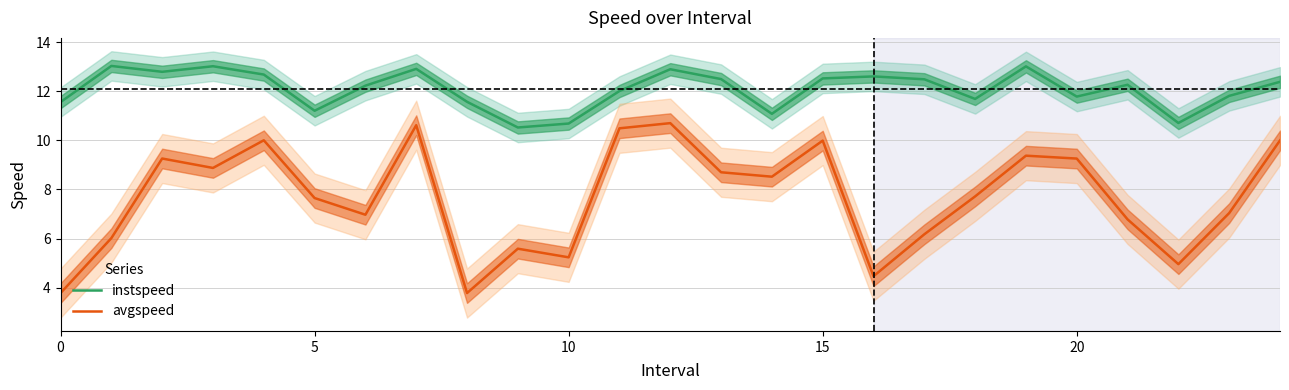

True or false: instspeed and avgspeed intersect in this chart.

False